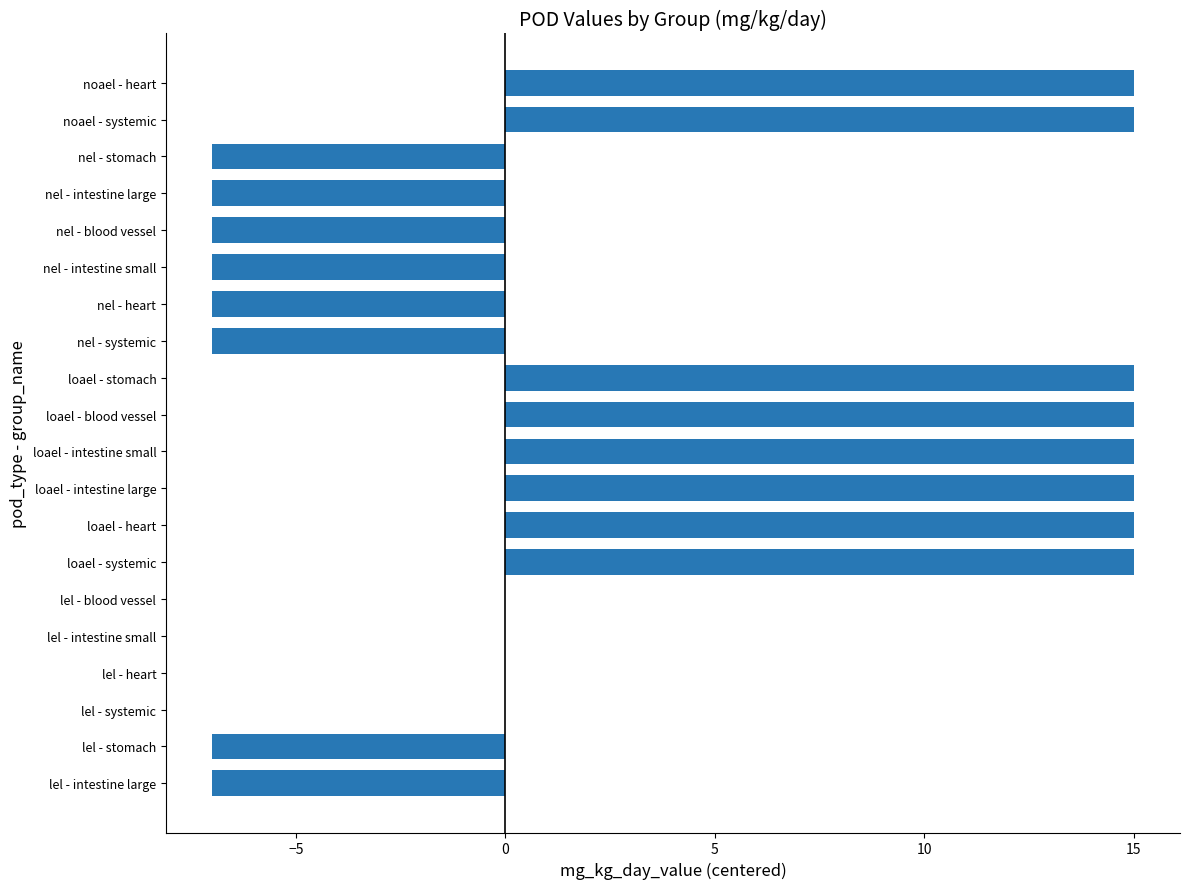

True or false: the data shows 26 at loael - intestine small.

False